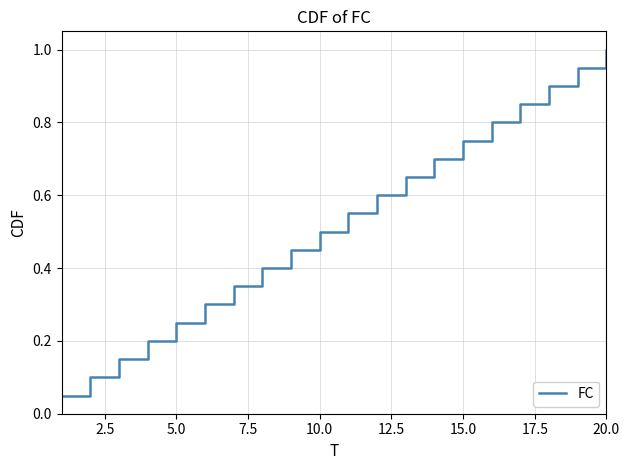

How many lines are shown in the chart?

1